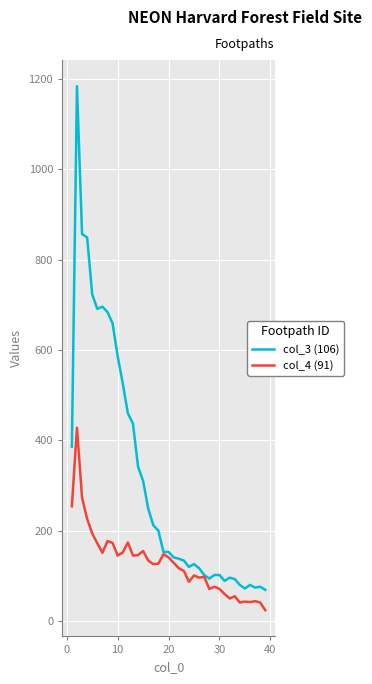

Which series has the largest total across all categories?

col_3 (106)